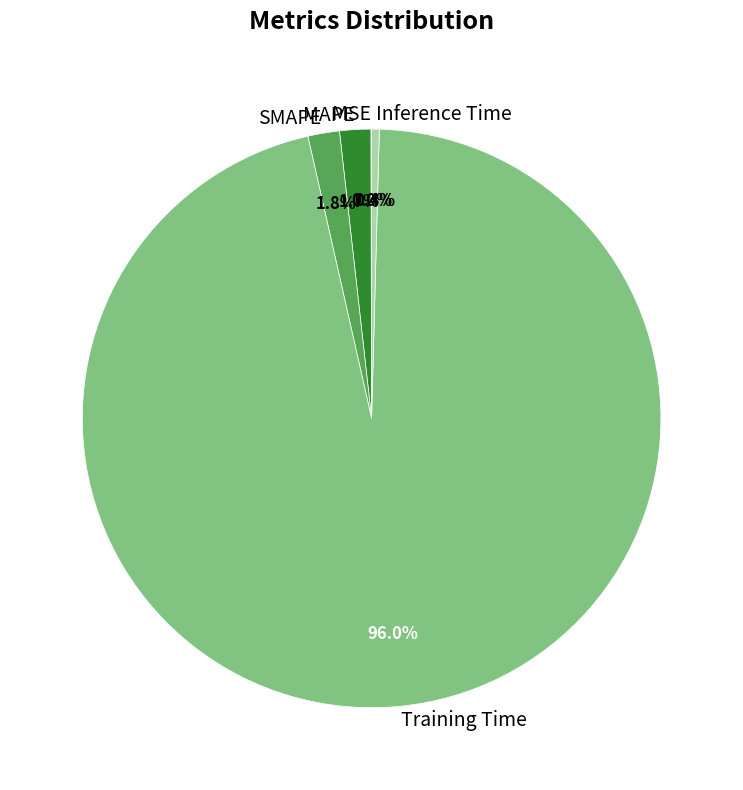

What is the largest slice in the pie chart?

Training Time